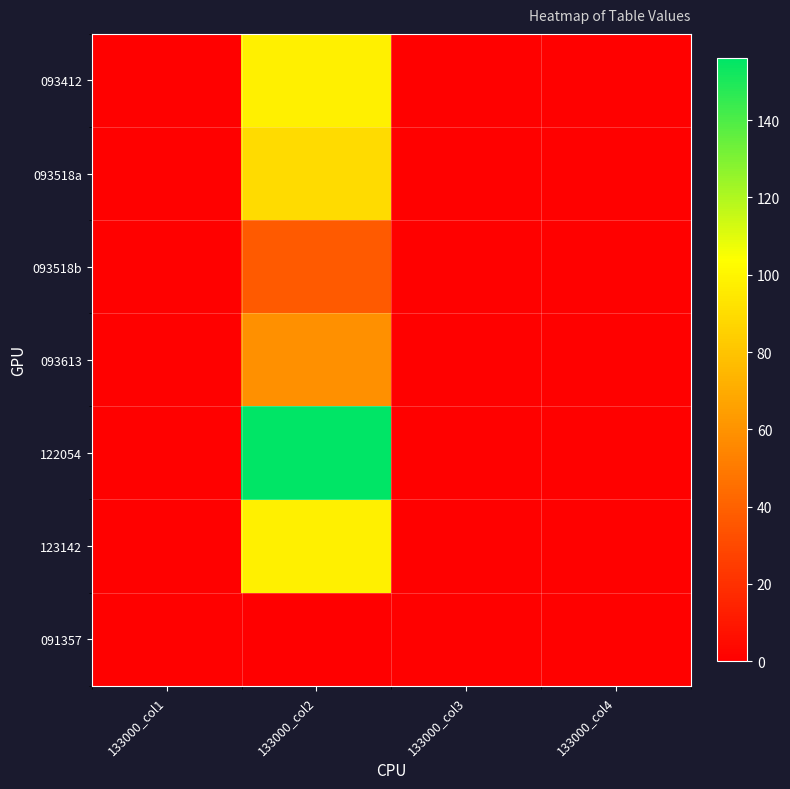

Which series changed the most between 133000_col2 and 133000_col3?

122054